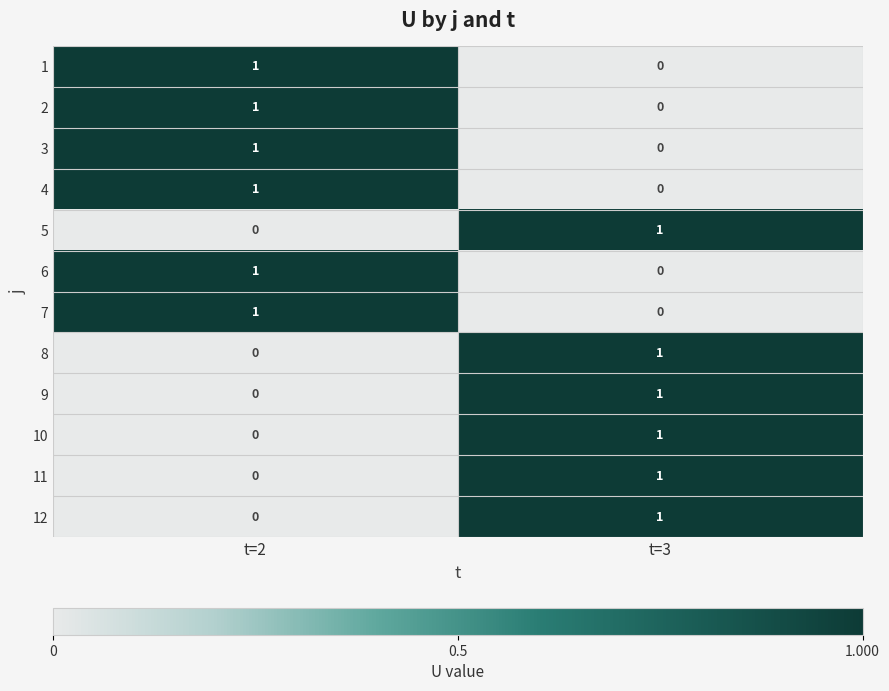

How many distinct data groups are displayed?

12